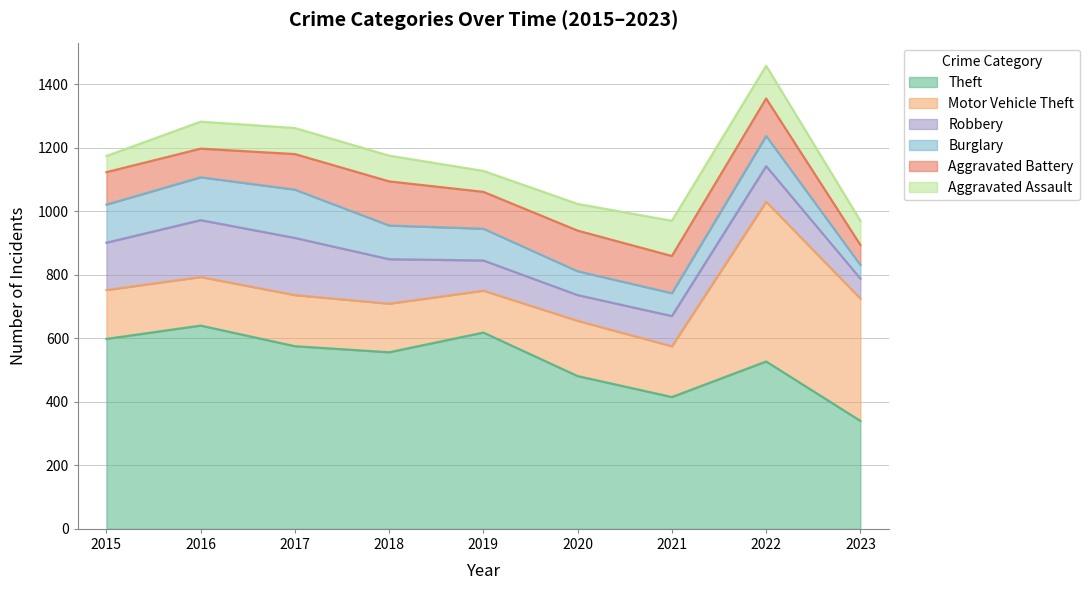

Count the number of data series in this chart.

6